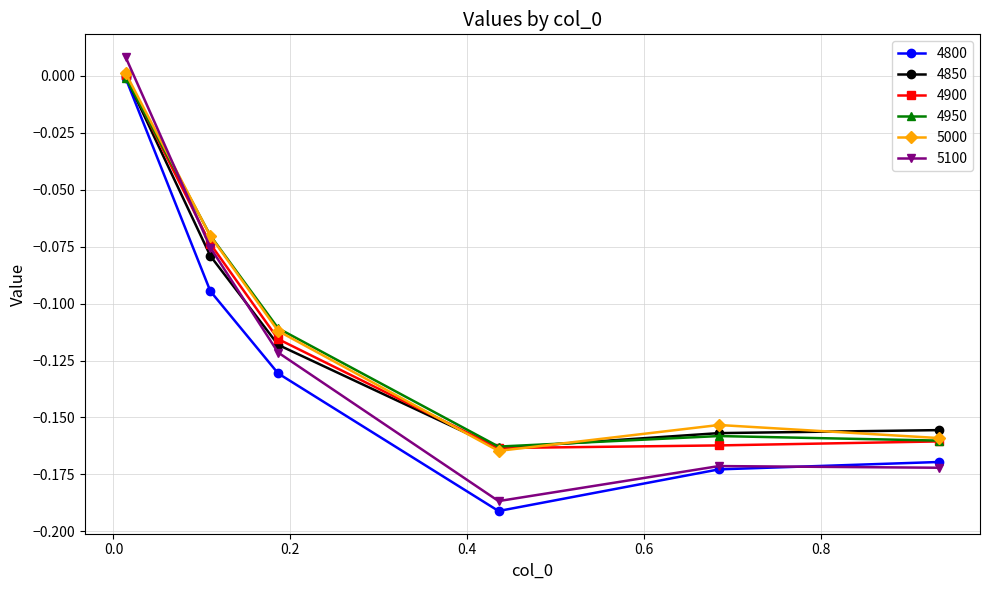

Which series has the widest spread of values?

5100